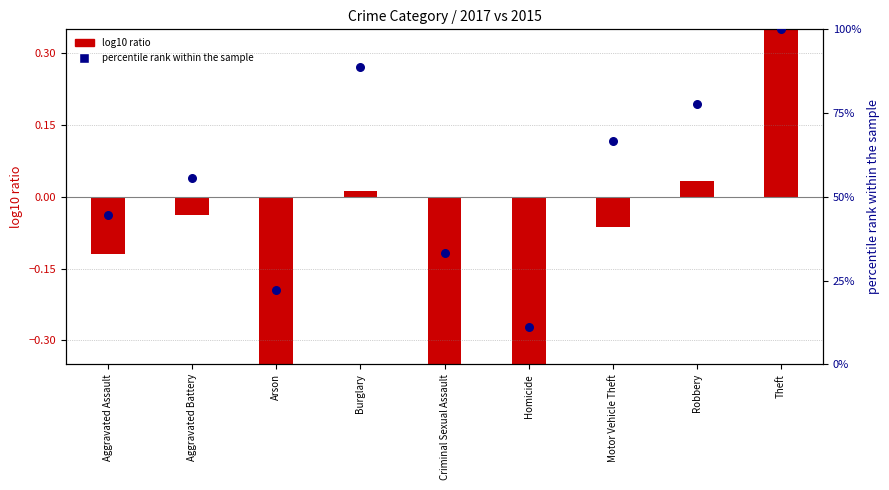

What are all the series names shown in the legend?

log10 ratio, percentile rank within the sample